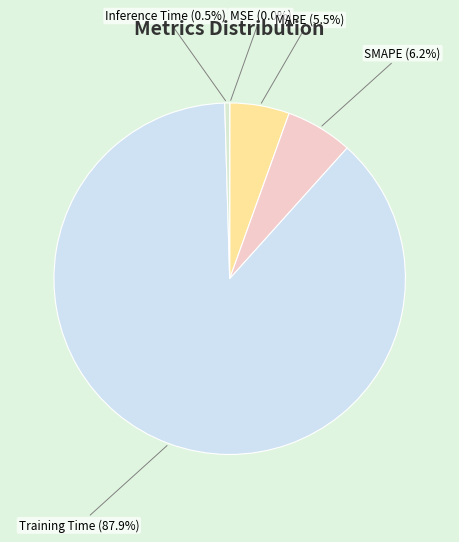

To the nearest percent, what percentage of the pie is Training Time?

88%